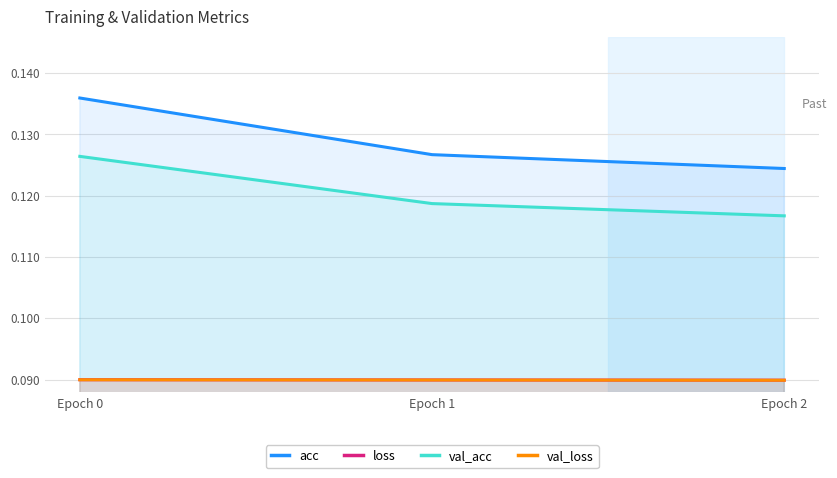

Reading right to left, list all the values displayed in this chart.

acc: 0.1	0.1	0.1
loss: 0.1	0.1	0.1
val_acc: 0.1	0.1	0.1
val_loss: 0.1	0.1	0.1